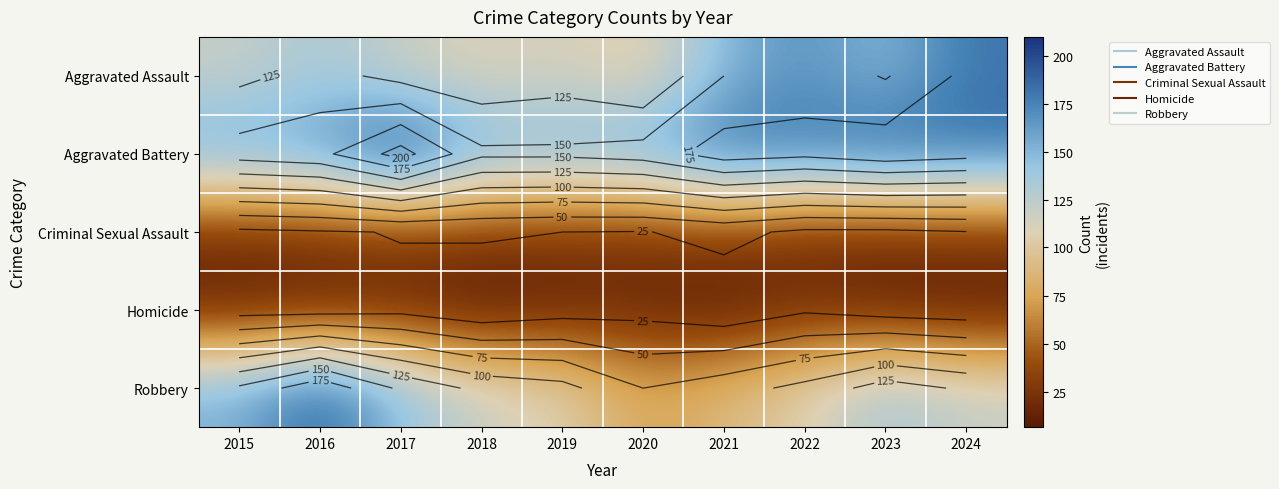

True or false: Aggravated Assault has a value of 181 at 2024.

True